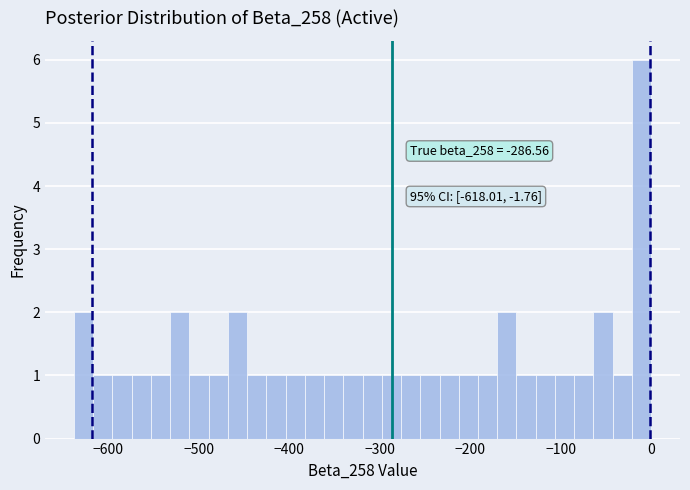

Read against the x-axis, roughly where is the centre of the tallest bar?

-10